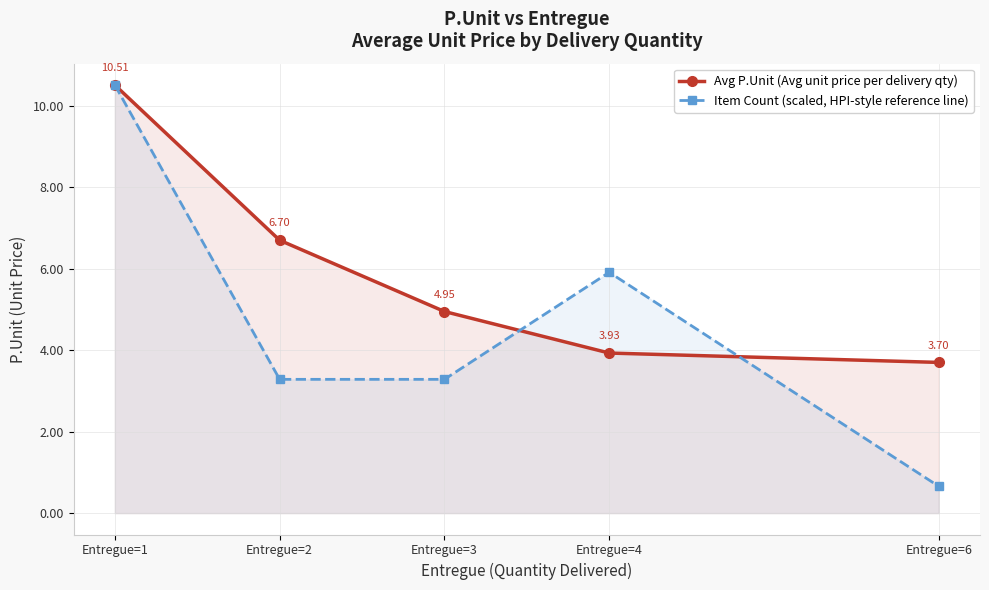

How many values in the Avg P.Unit (Avg unit price per delivery qty) series are below 4?

2